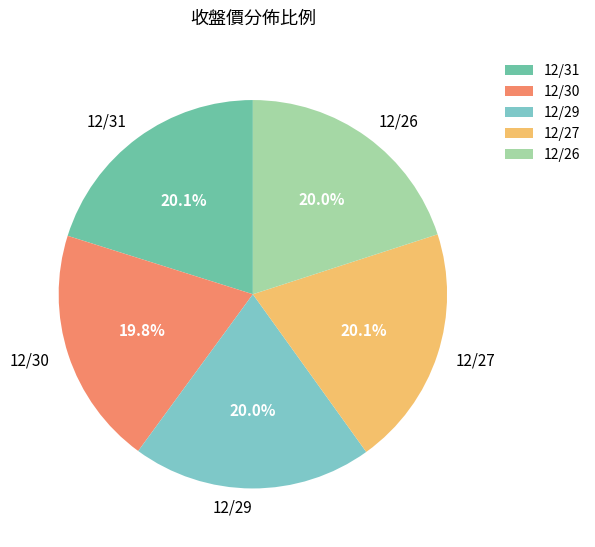

Combined, what portion of the pie is 12/26 and 12/31?

40.1%